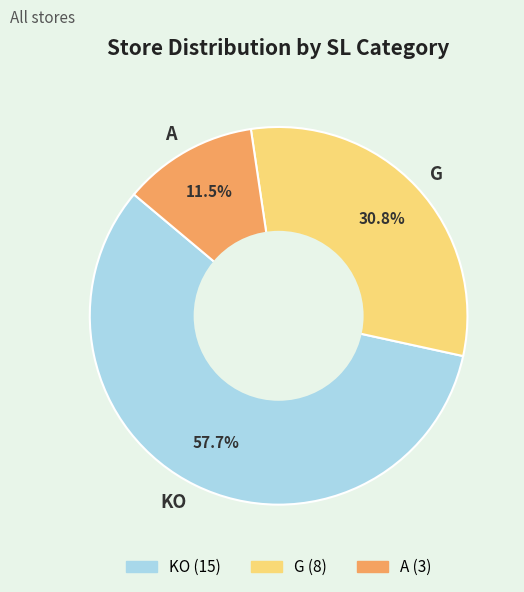

Rank the categories by value from lowest to highest.

A, G, KO